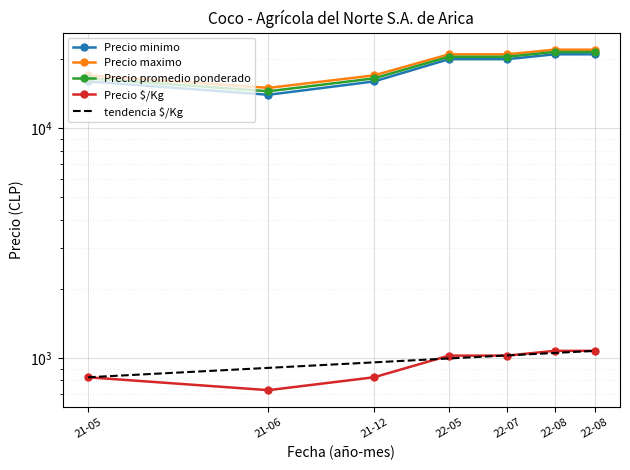

What is the total value across all series at 22-07?

62525